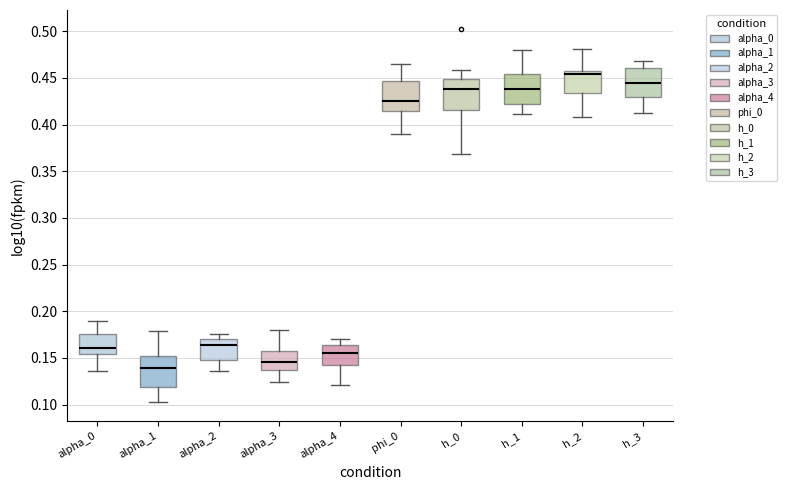

Reading left to right, transcribe this box plot: for each box, give where its median line is, the range the box spans, and where its two whiskers end, as read against the y-axis. The values are not printed on the chart, so give them approximately, as read against the axis.

alpha_0: median 0.160, box 0.155 to 0.175, whiskers 0.135 to 0.190
alpha_1: median 0.140, box 0.120 to 0.150, whiskers 0.100 to 0.180
alpha_2: median 0.165, box 0.150 to 0.170, whiskers 0.135 to 0.175
alpha_3: median 0.145, box 0.135 to 0.155, whiskers 0.125 to 0.180
alpha_4: median 0.155, box 0.140 to 0.165, whiskers 0.120 to 0.170
phi_0: median 0.425, box 0.415 to 0.445, whiskers 0.390 to 0.465
h_0: median 0.440, box 0.415 to 0.450, whiskers 0.370 to 0.460
h_1: median 0.440, box 0.420 to 0.455, whiskers 0.410 to 0.480
h_2: median 0.455 (just below the box's upper edge), box 0.435 to 0.455, whiskers 0.410 to 0.480
h_3: median 0.445, box 0.430 to 0.460, whiskers 0.410 to 0.470